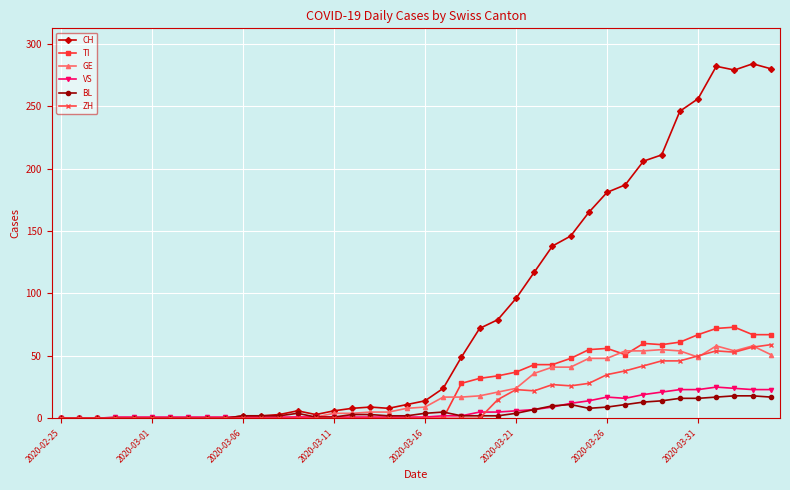

What is the greatest value displayed?

284